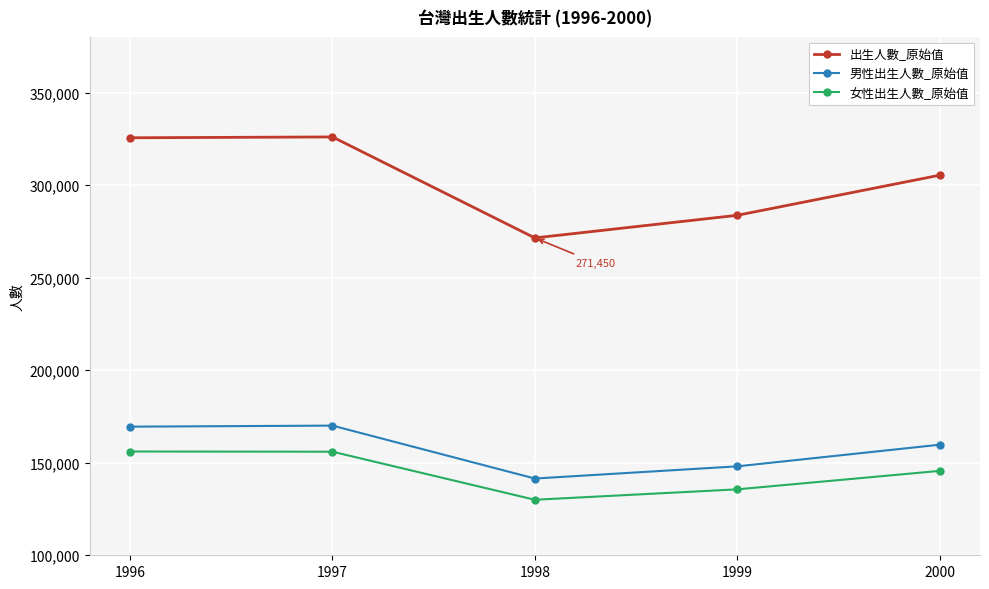

What is the smallest value displayed?

129988